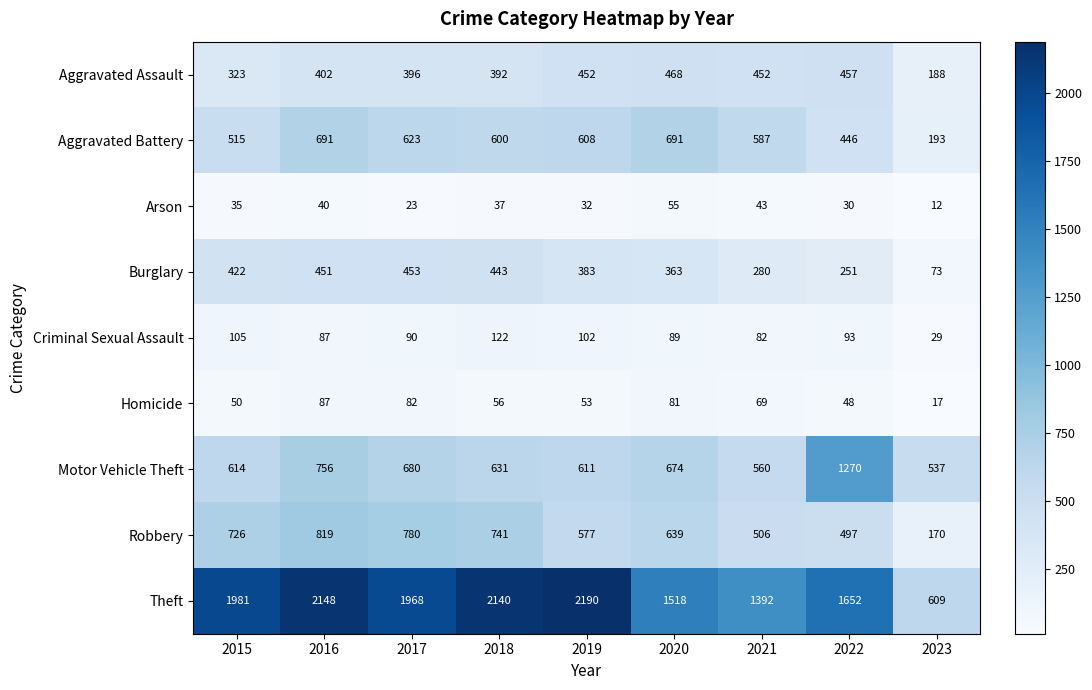

How many series are shown in this chart?

9